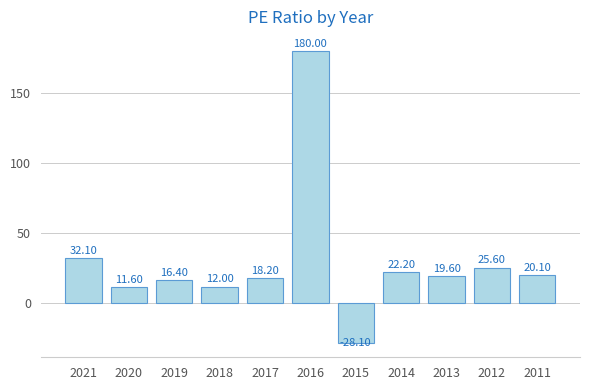

How many data points does each series have?

11